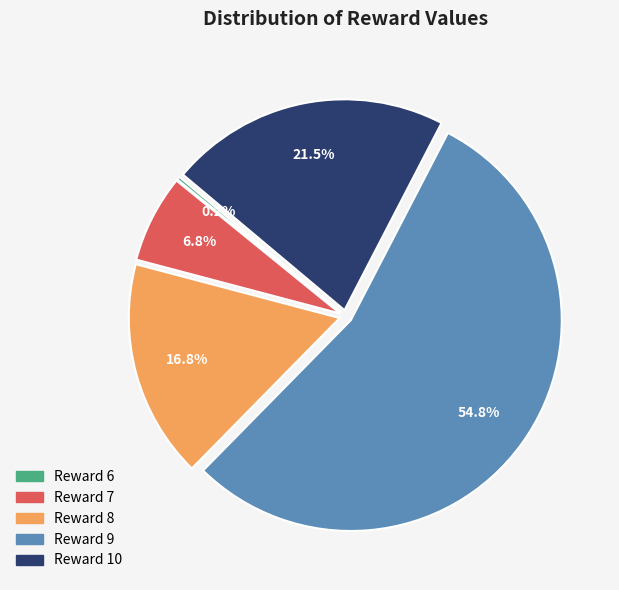

Combined, do Reward 7 and Reward 8 account for over 50%?

No